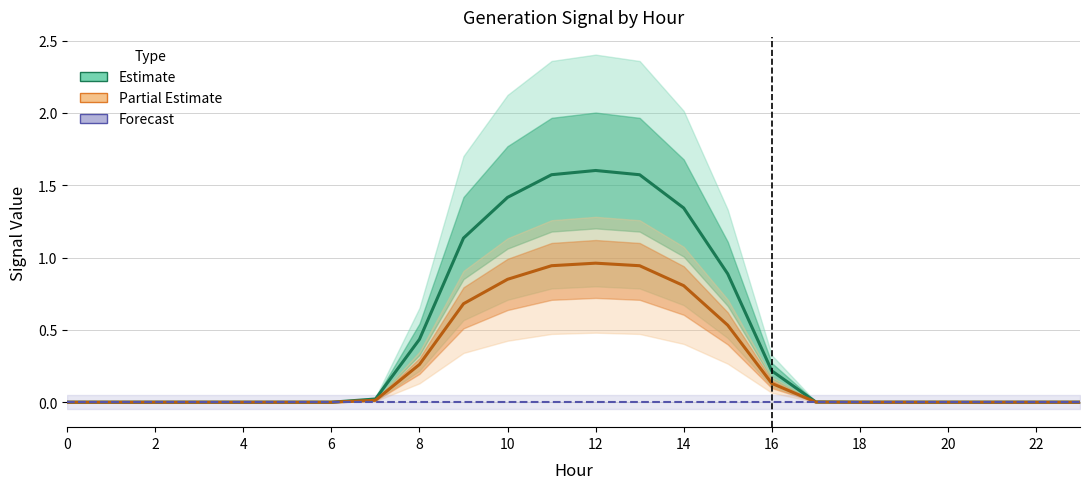

Count the number of categories in the chart.

24